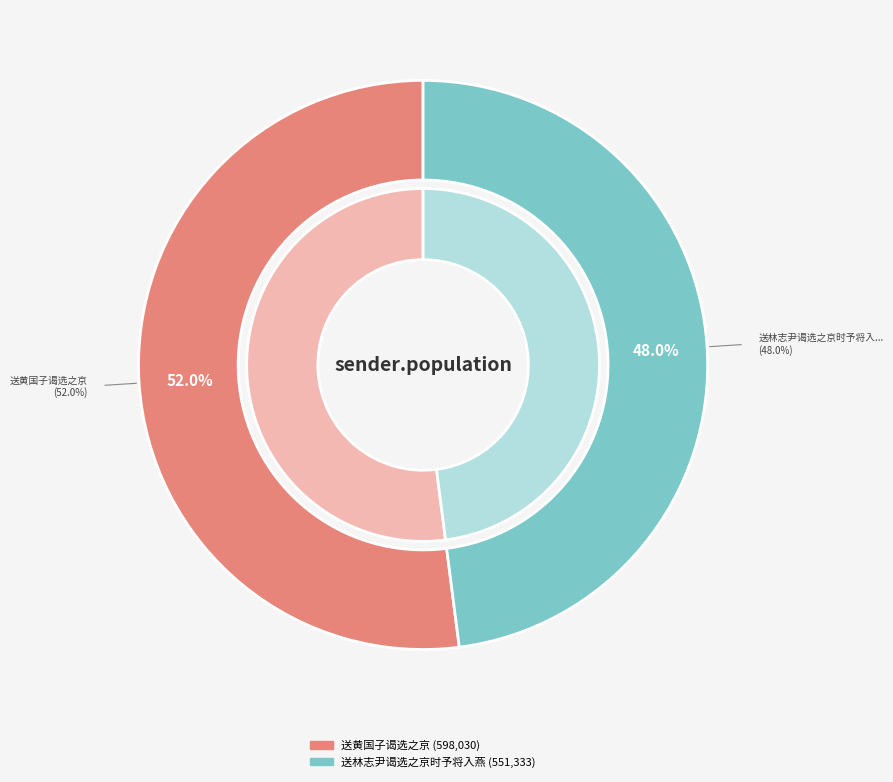

What is the majority slice?

送黄国子谒选之京